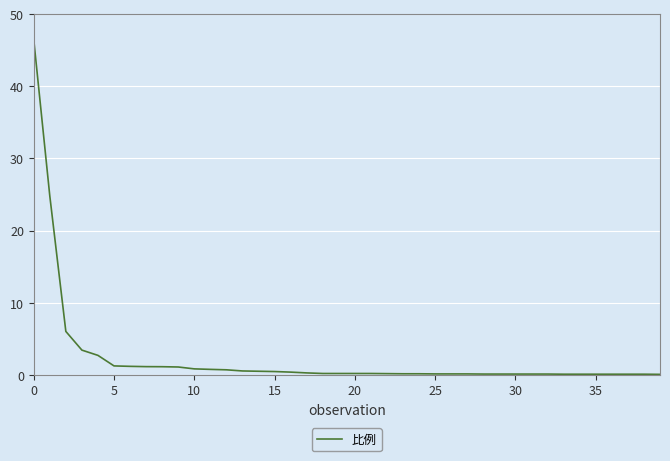

What is the maximum value shown in the chart?

46.5